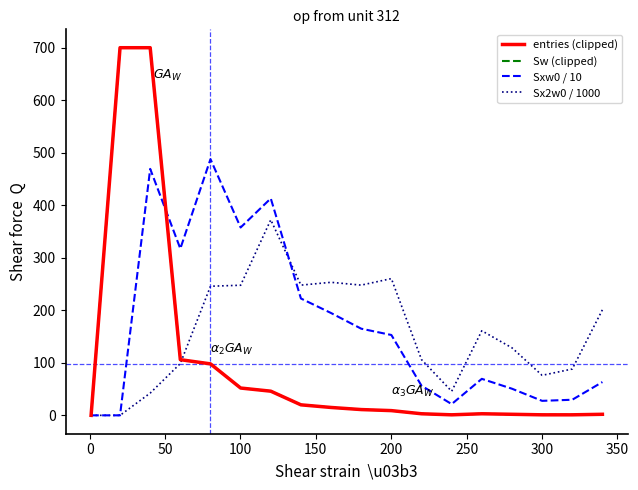

Does the chart display data point markers on the line(s)?

No